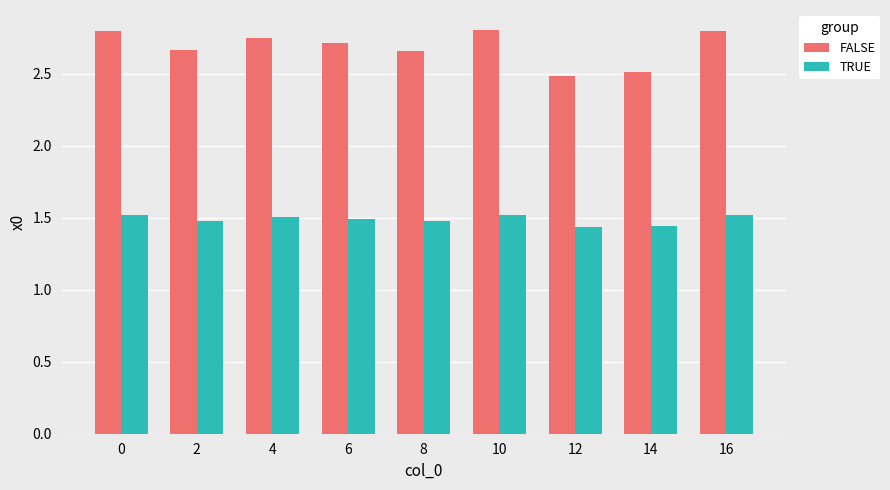

What is the difference between the maximum and second lowest values in the TRUE series?

0.1